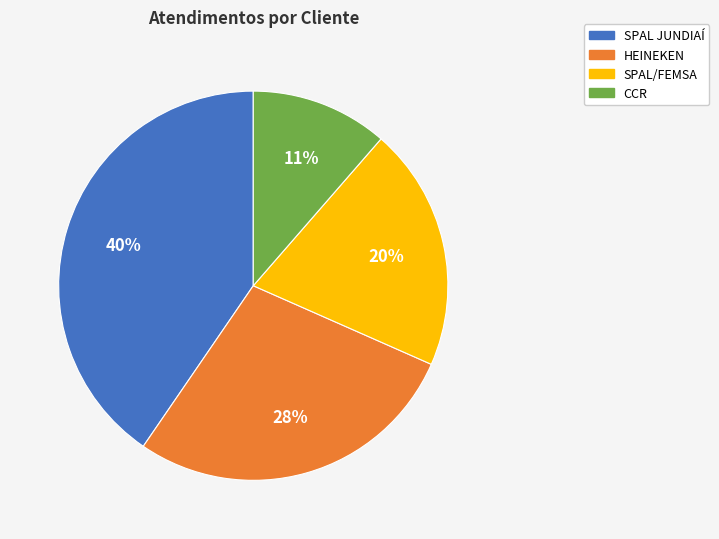

To the nearest percent, what is the average slice percentage?

25%